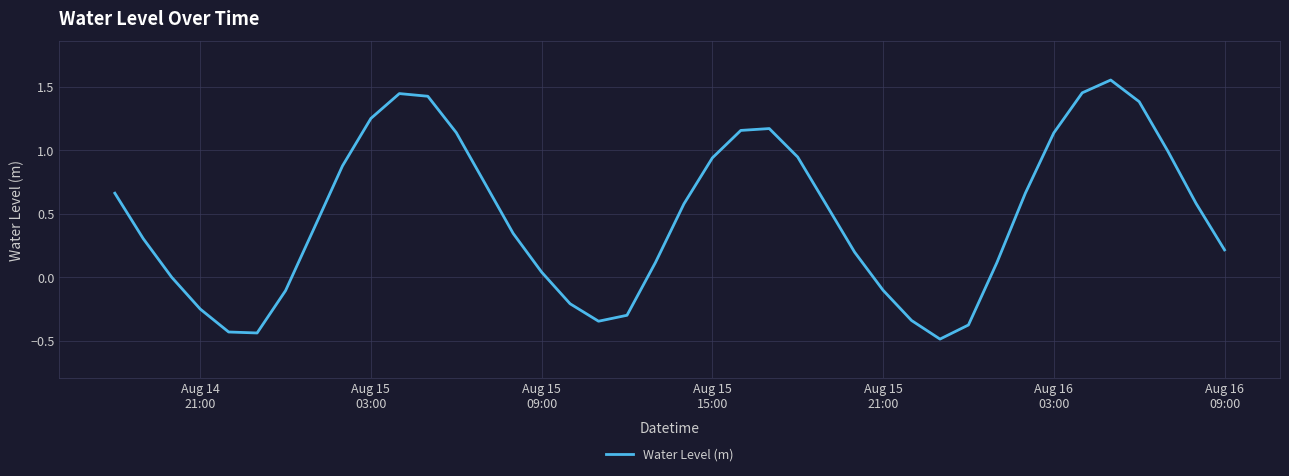

What is the difference between the maximum and minimum values?

2.0